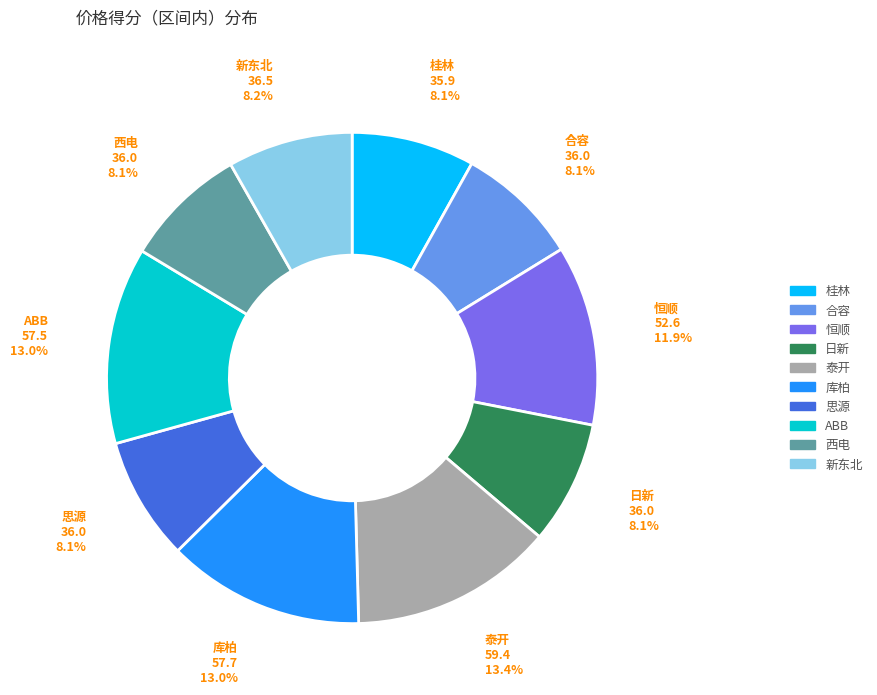

Is there any slice that represents more than half of the pie?

No